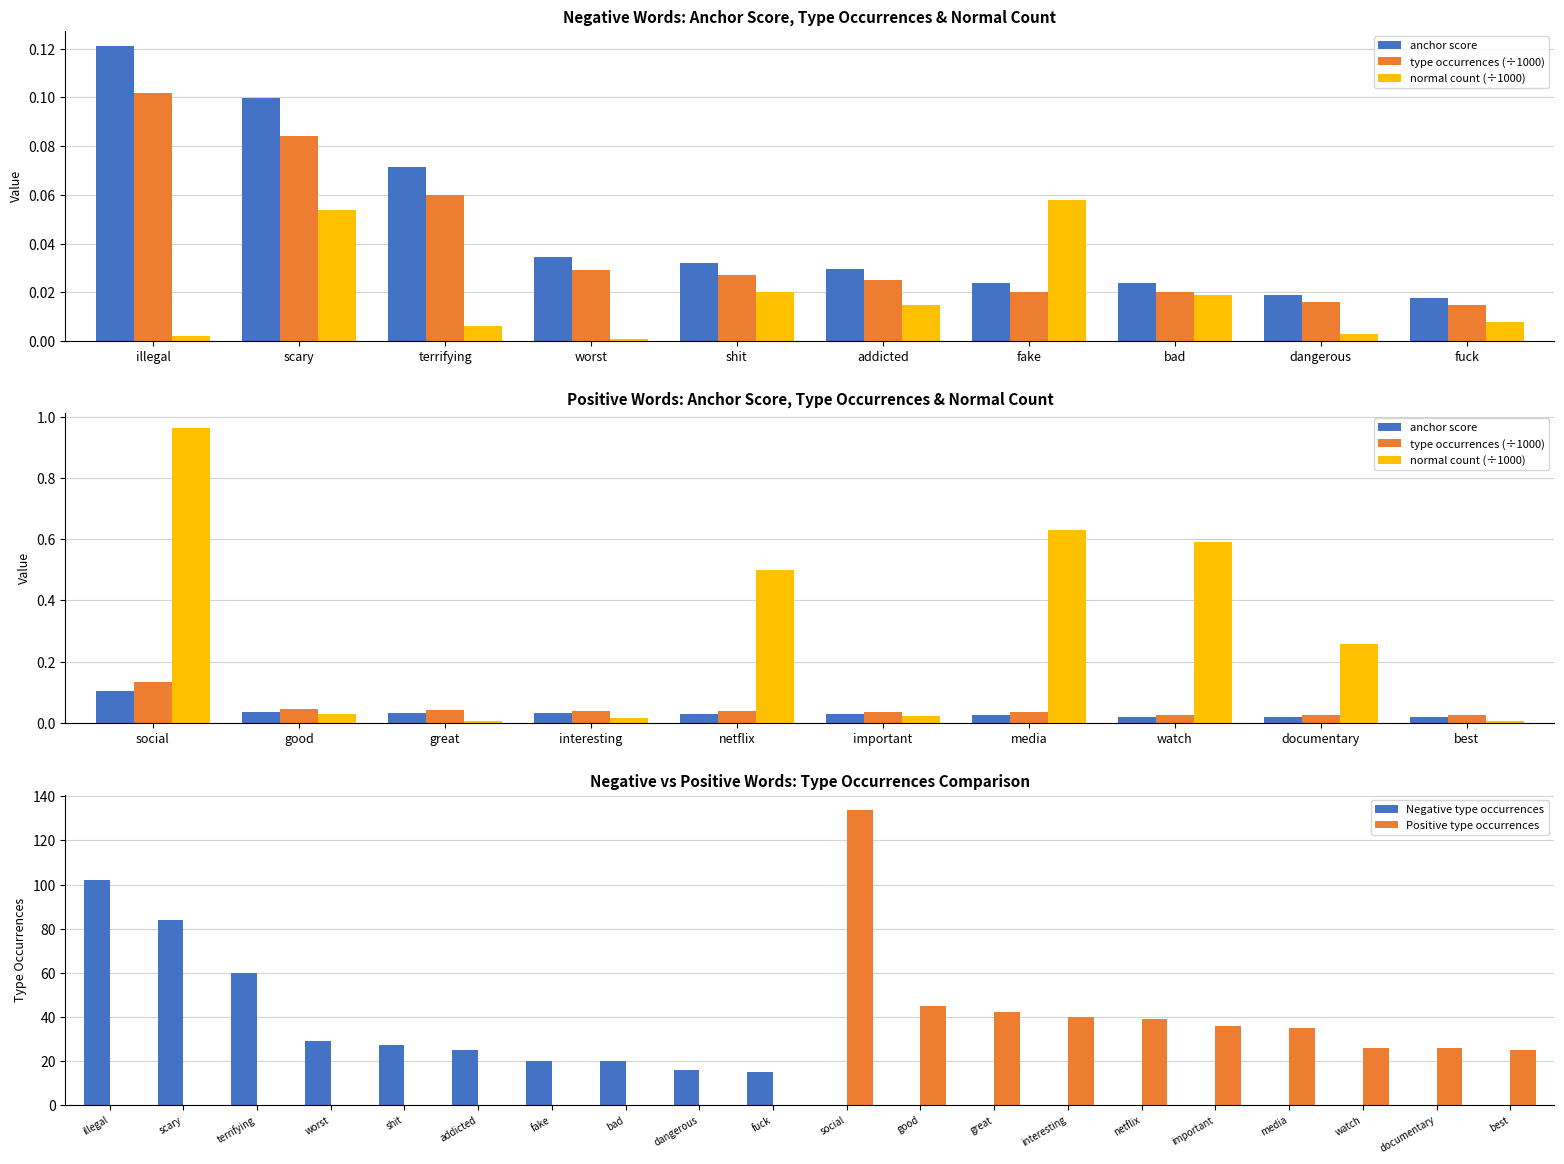

What is the total value across all series at fake?

0.1